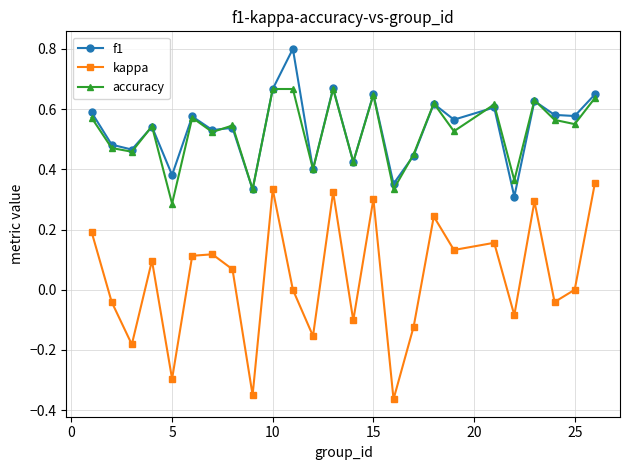

True or false: accuracy and kappa cross at least once.

False